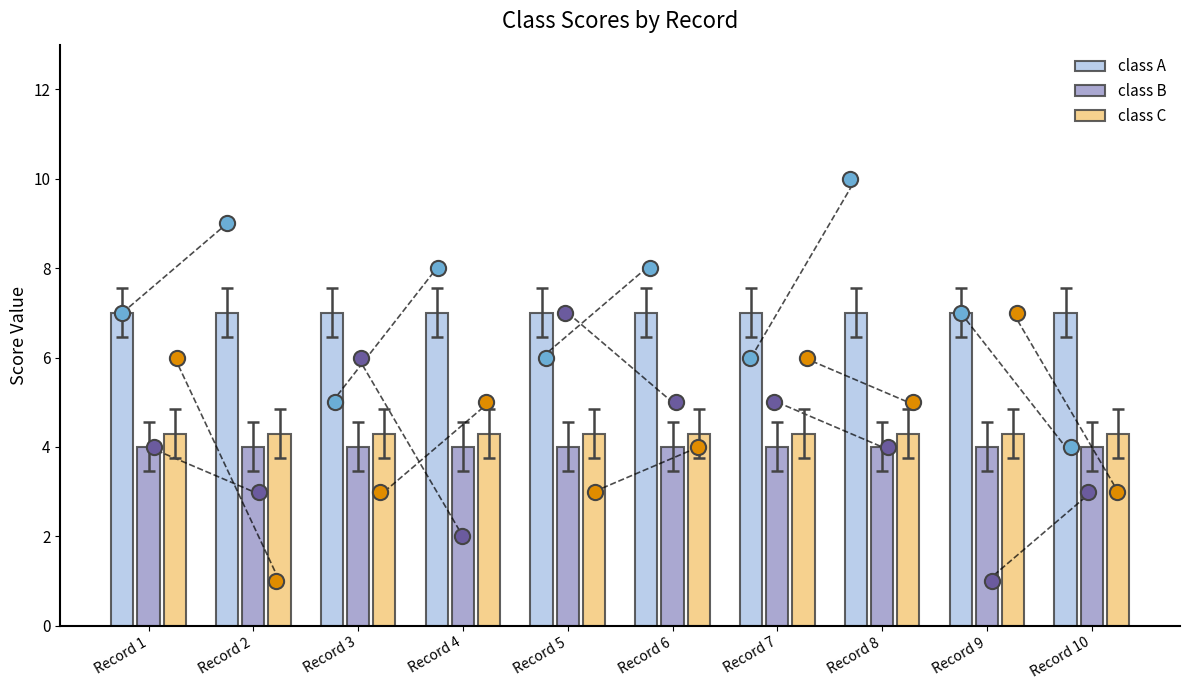

Which series contains the lowest Y value?

class B